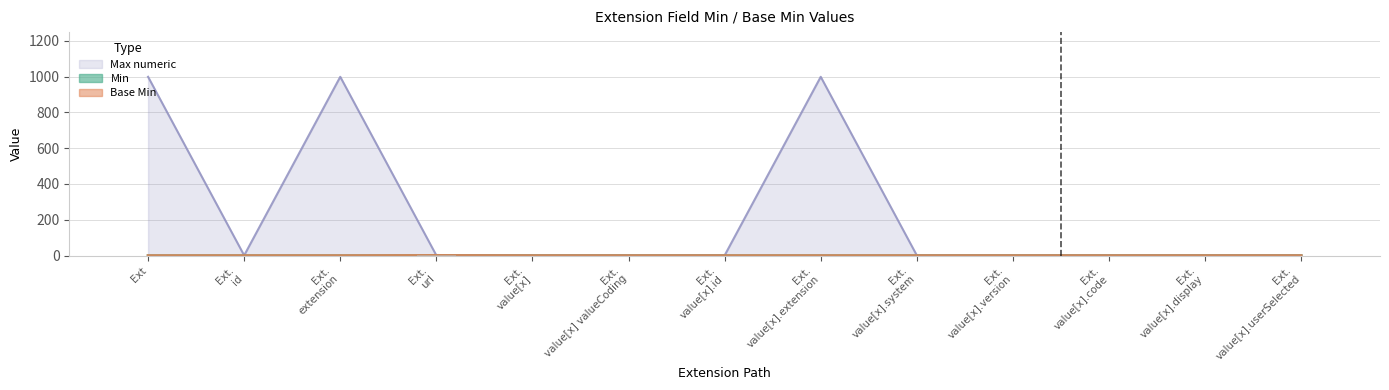

Between Ext. value[x].system and Ext. value[x].version, which series saw the biggest shift?

Min